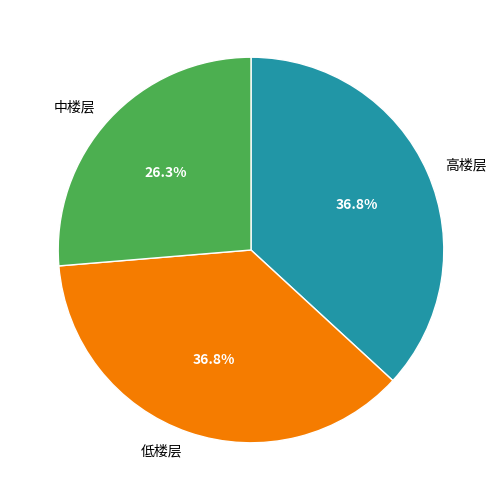

Which has a higher value, 高楼层 or 中楼层?

高楼层